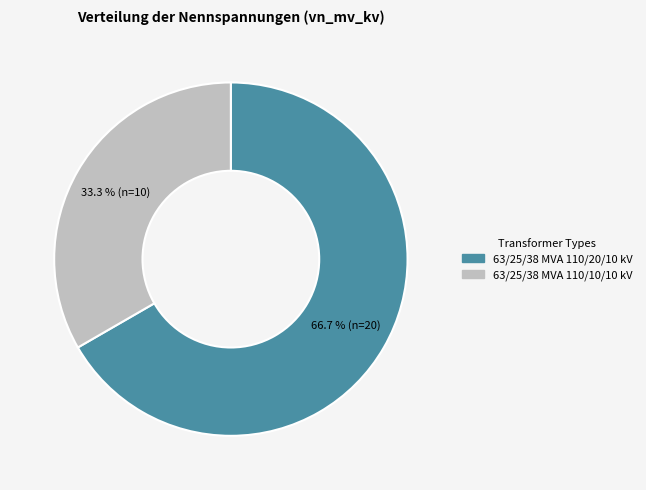

What is the smallest slice in the pie chart?

63/25/38 MVA 110/10/10 kV